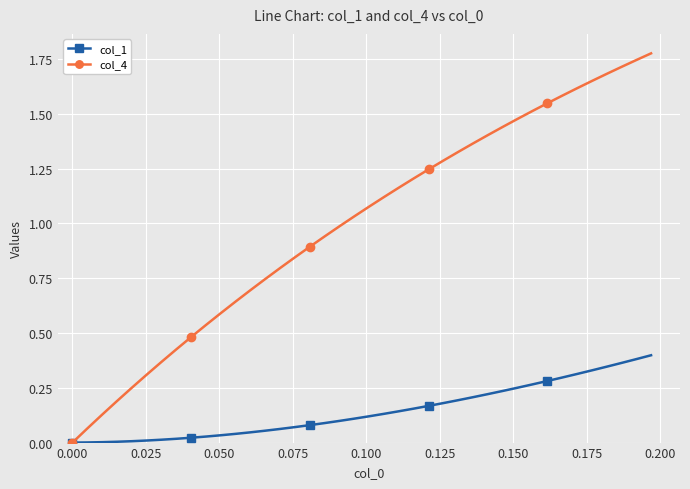

Rank the series by their maximum value, from lowest to highest.

col_1, col_4